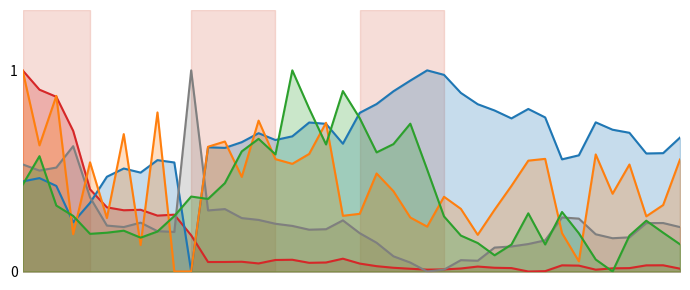

The value of hjorthMobility_EEG at 46 is 0.8. True or false?

True